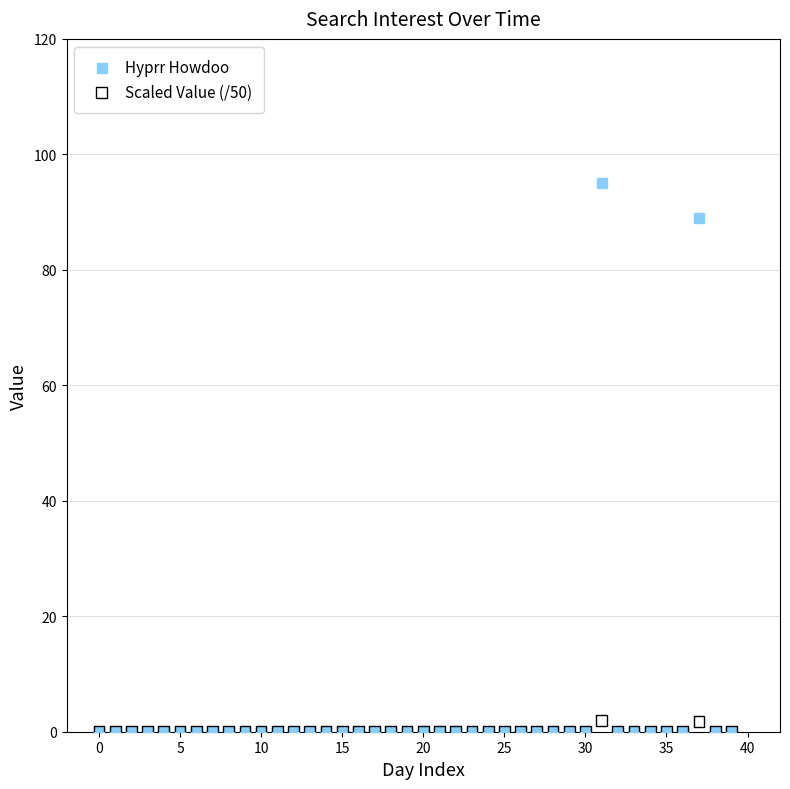

In the Hyprr Howdoo series, what Y value is closest to 47?

89.0